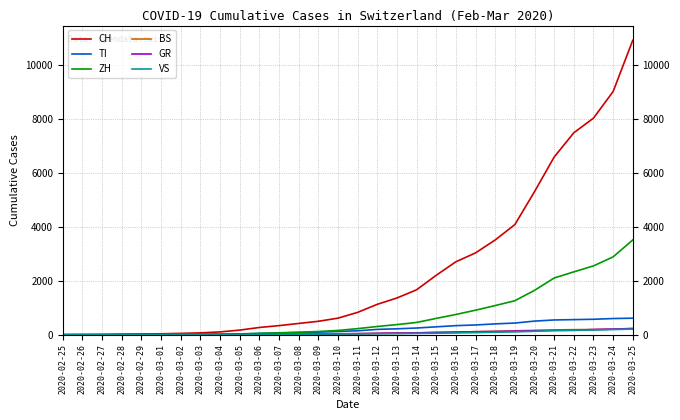

Which series has the widest spread of values?

CH